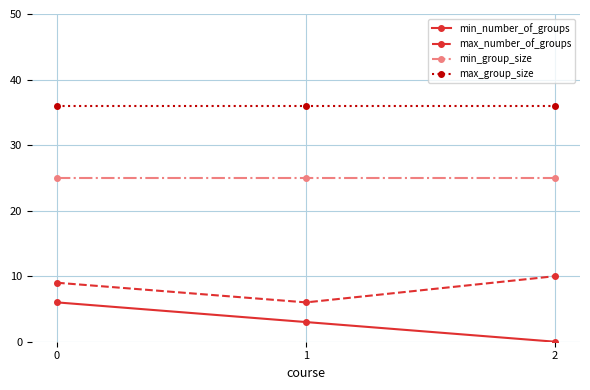

Which series has the widest spread of values?

min_number_of_groups